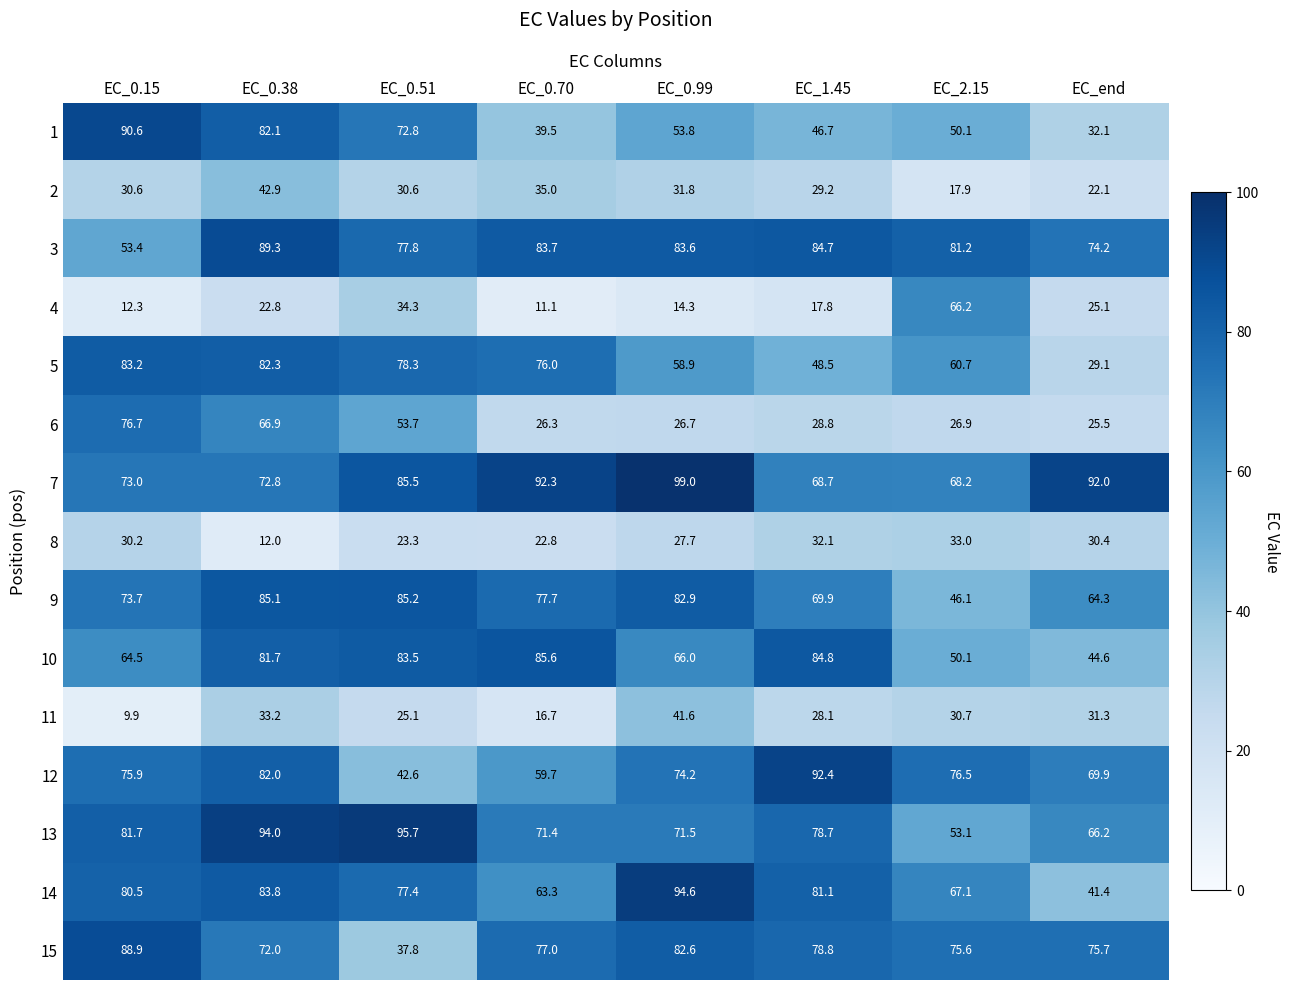

What is the difference between the maximum and second lowest values in the 8 series?

10.2